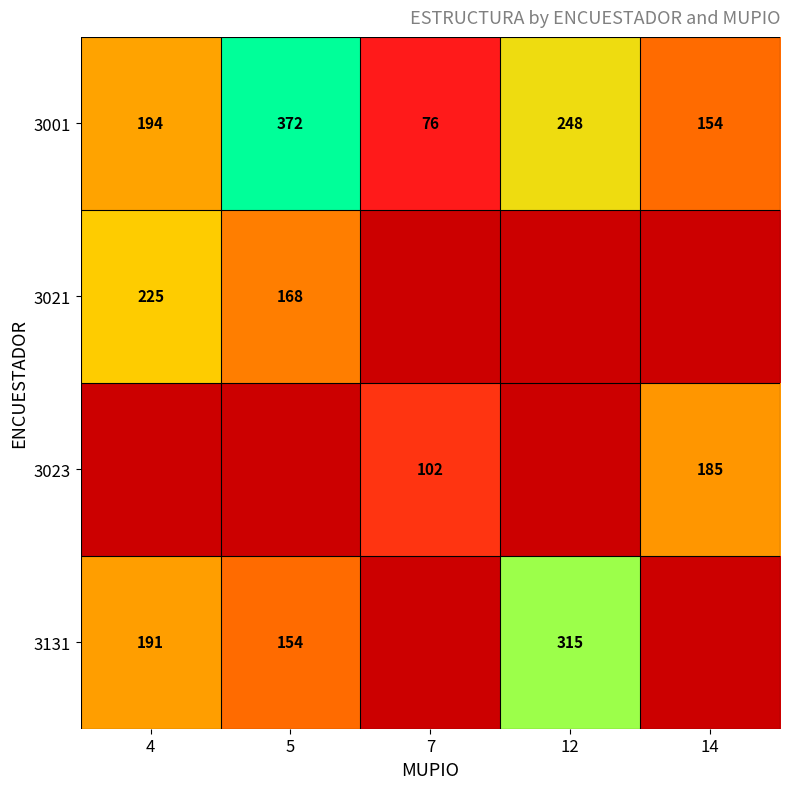

What is the minimum value shown in the chart?

76.0